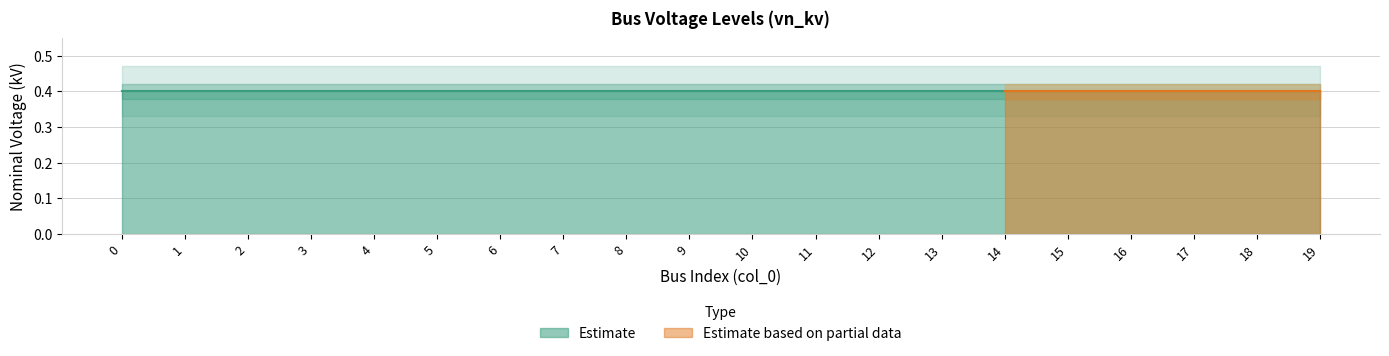

True or false: LV_0.4kV has a value of 0.4 at 19.

True